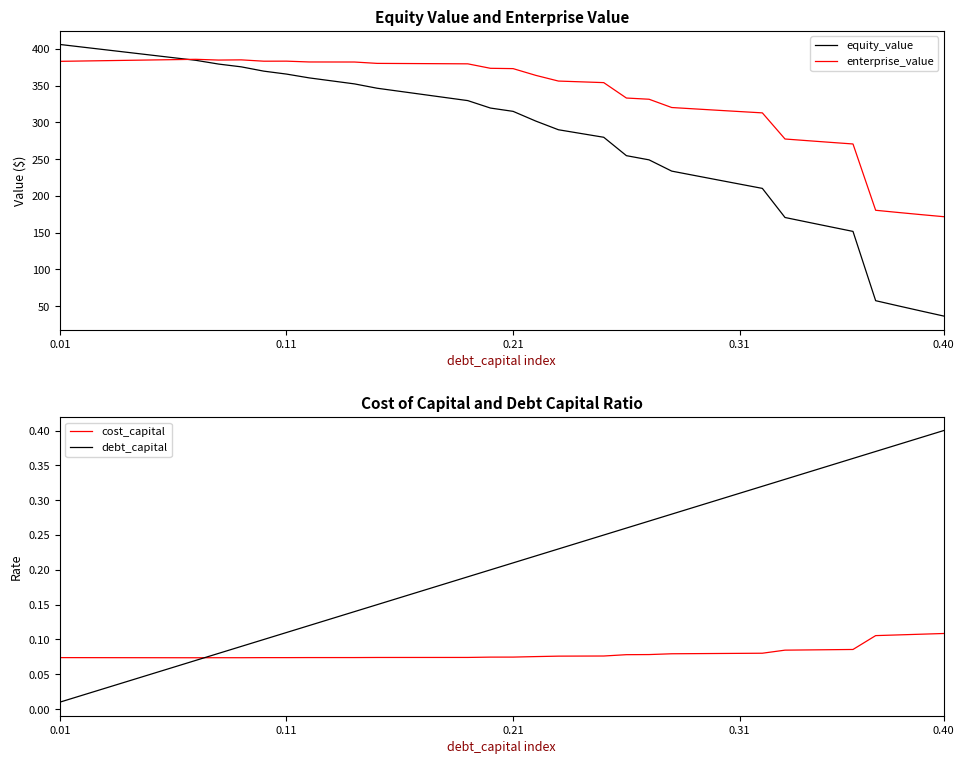

What is the greatest value displayed?

406.1